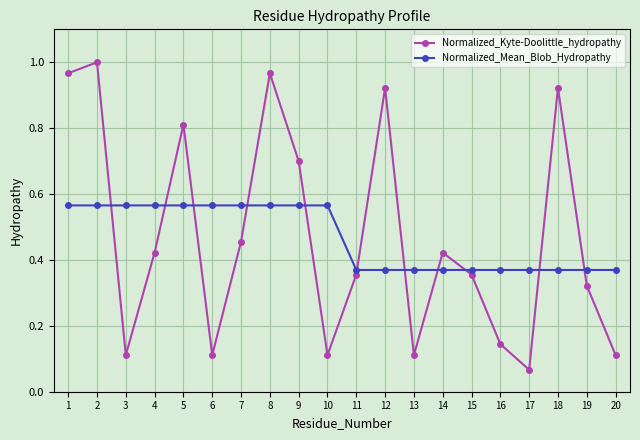

How many interior local peaks does the Normalized_Kyte-Doolittle_hydropathy series have?

6